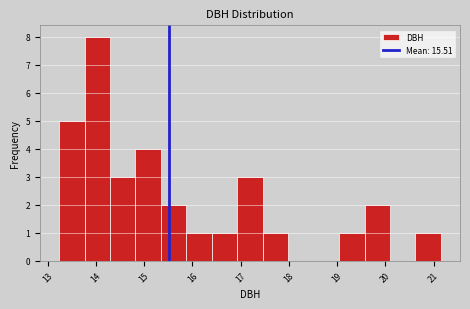

Reading left to right, transcribe this chart: for each bar, give the range it covers on the x-axis and its height. Neither the bar edges nor the heights are printed on the chart, so give them approximately, as read against the axes.

13.2 to 13.8: 5
13.8 to 14.3: 8
14.3 to 14.8: 3
14.8 to 15.3: 4
15.3 to 15.9: 2
15.9 to 16.4: 1
16.4 to 16.9: 1
16.9 to 17.5: 3
17.5 to 18.0: 1
18.0 to 18.5: 0
18.5 to 19.0: 0
19.0 to 19.6: 1
19.6 to 20.1: 2
20.1 to 20.6: 0
20.6 to 21.2: 1